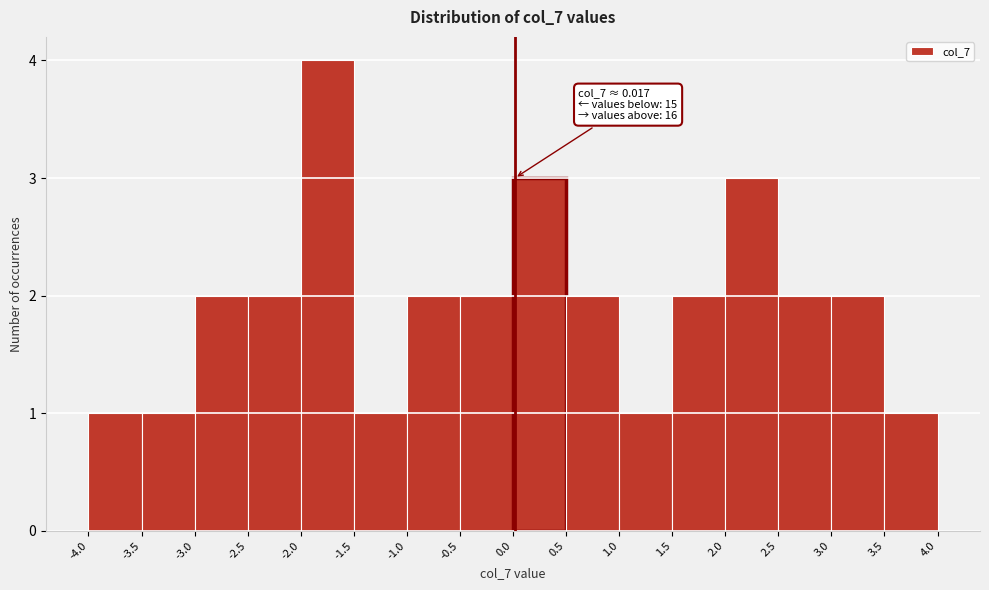

Over which range of the x-axis is the bar tallest?

-2.0 to -1.5